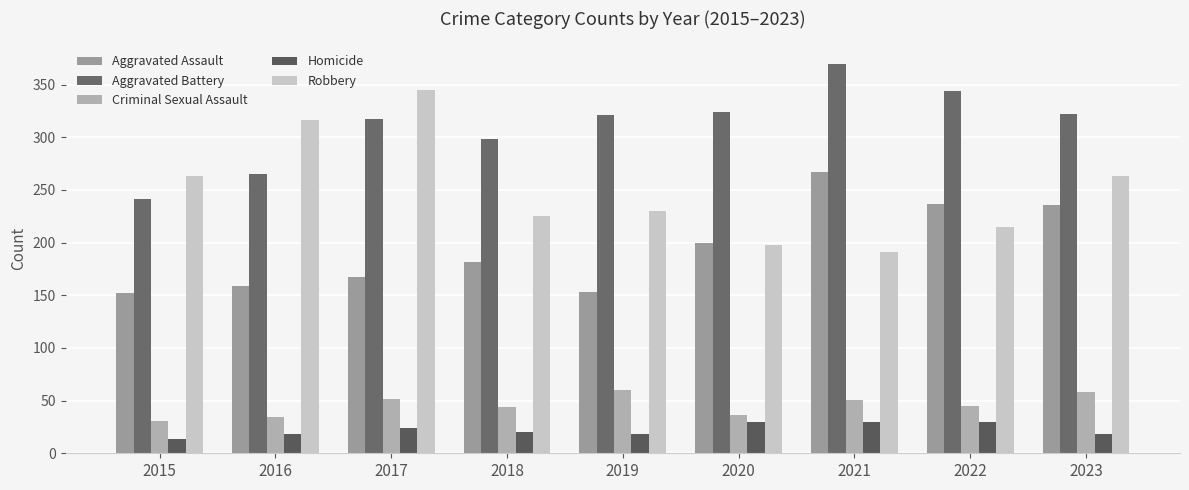

The value of Homicide at 2023 is 18. True or false?

True